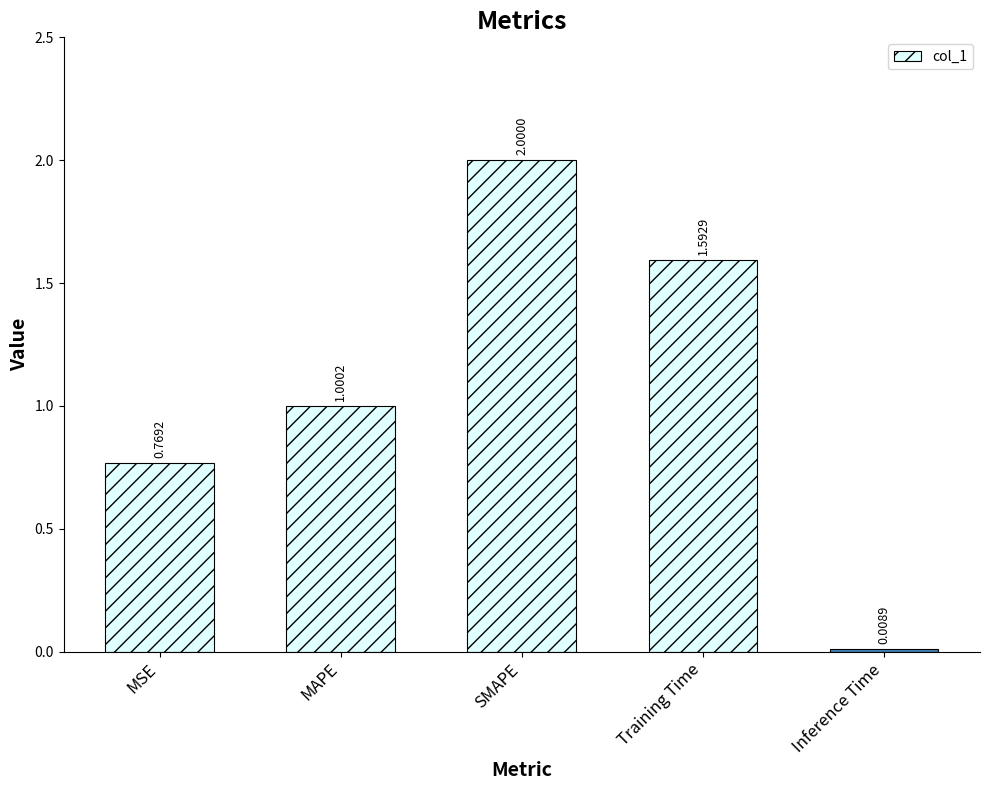

What is the difference between the maximum and minimum values?

2.0